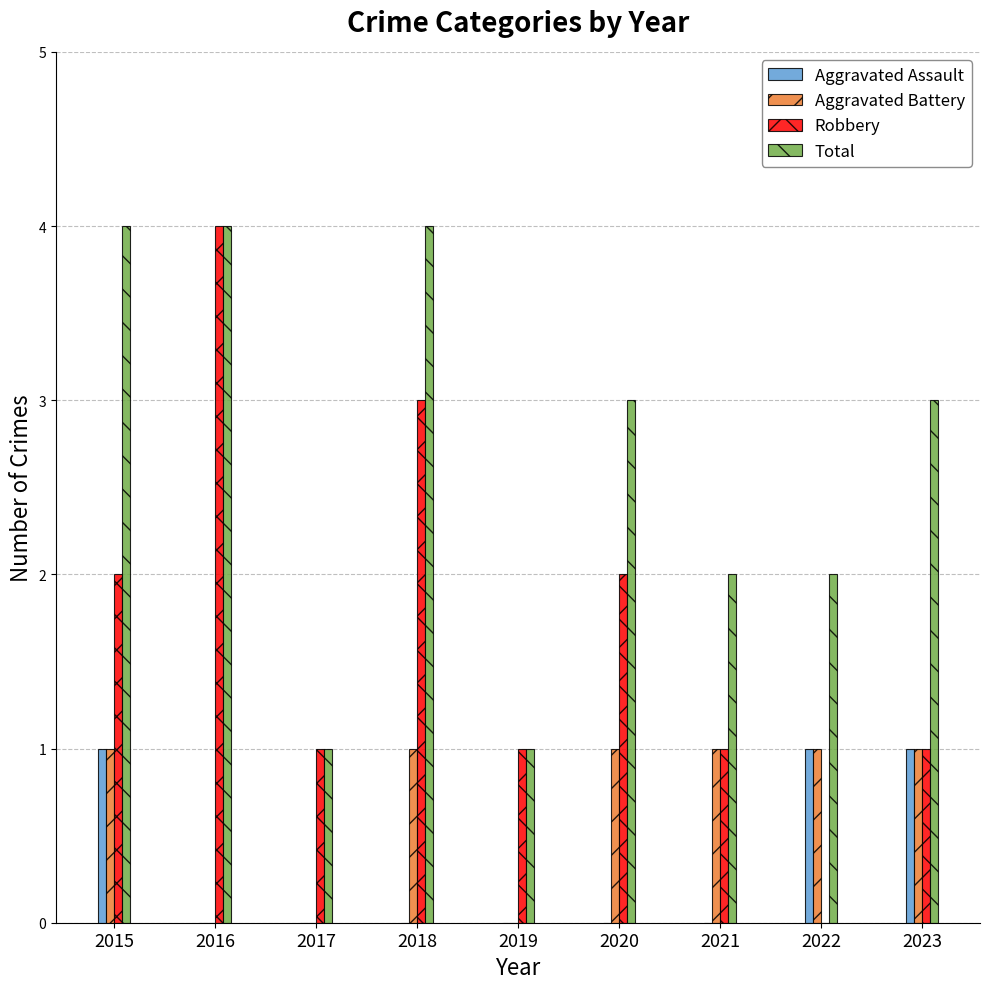

Are the bars horizontal?

No